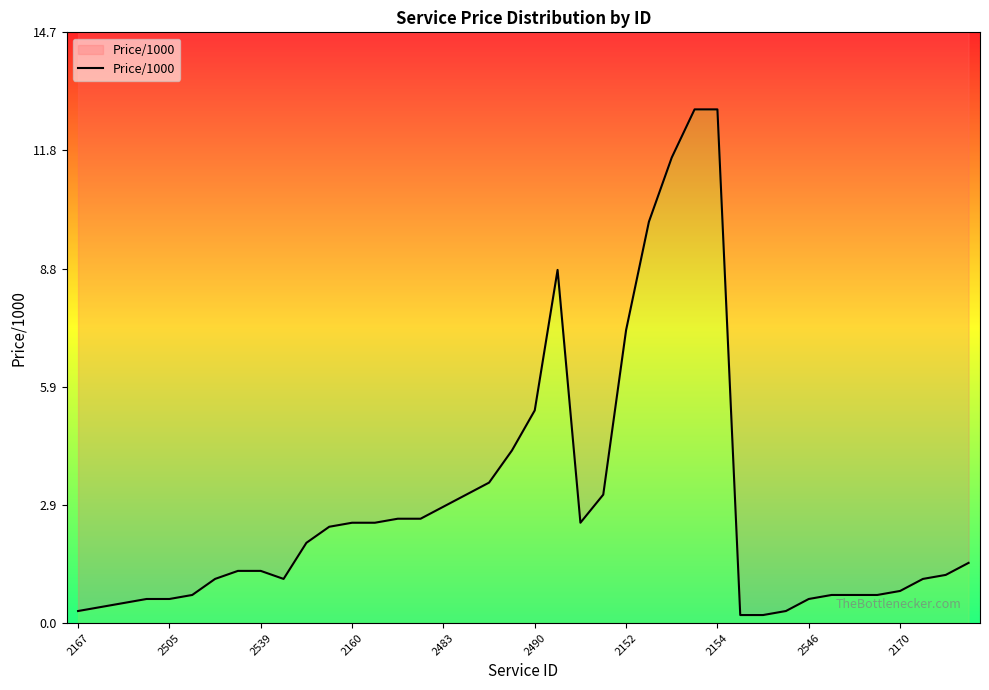

What is the difference between the values at 2490 and 18?

2.8